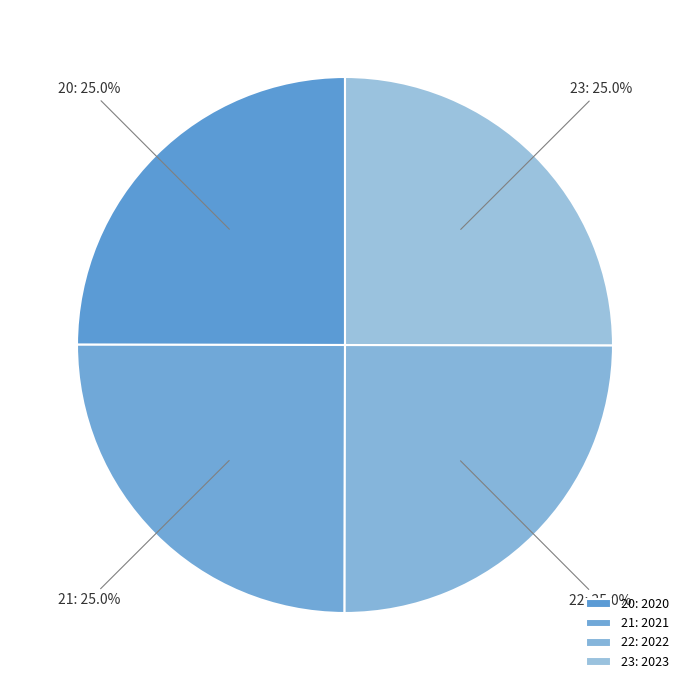

How many segments does this pie chart have?

4